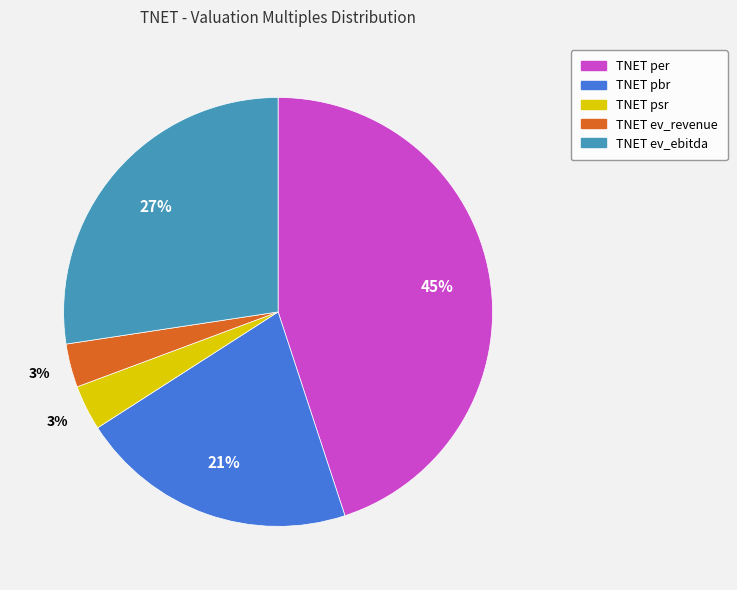

How many slices are in this pie chart?

5